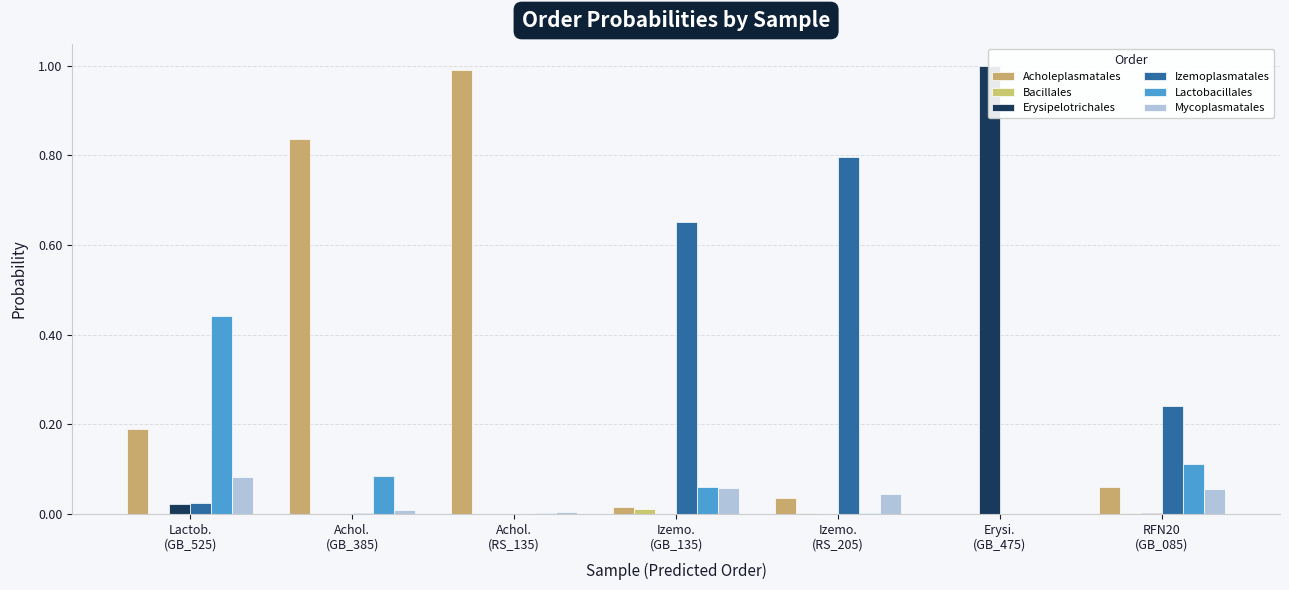

Is it true that Acholeplasmatales equals 1.0 at Achol.
(RS_135)?

True